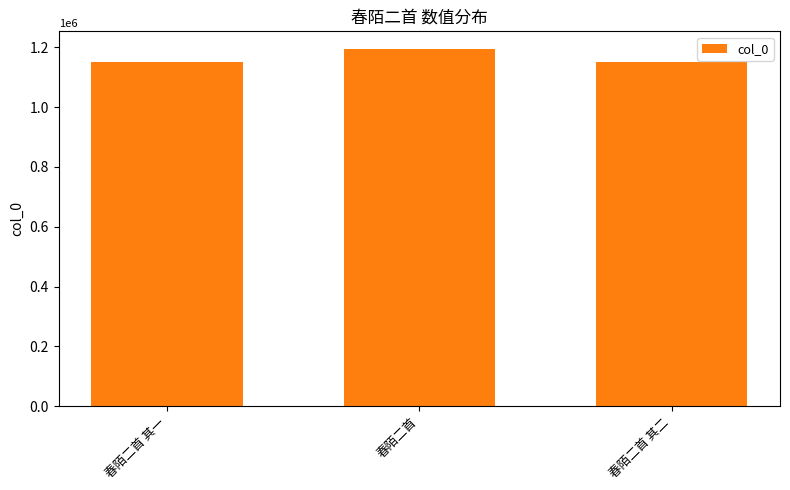

What is the average value?

1166090